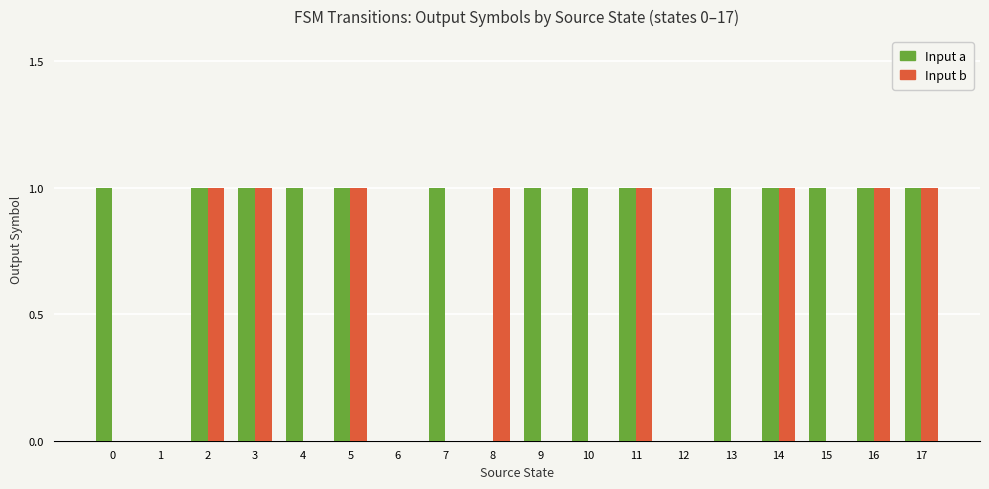

Which series has the largest total across all categories?

Input a